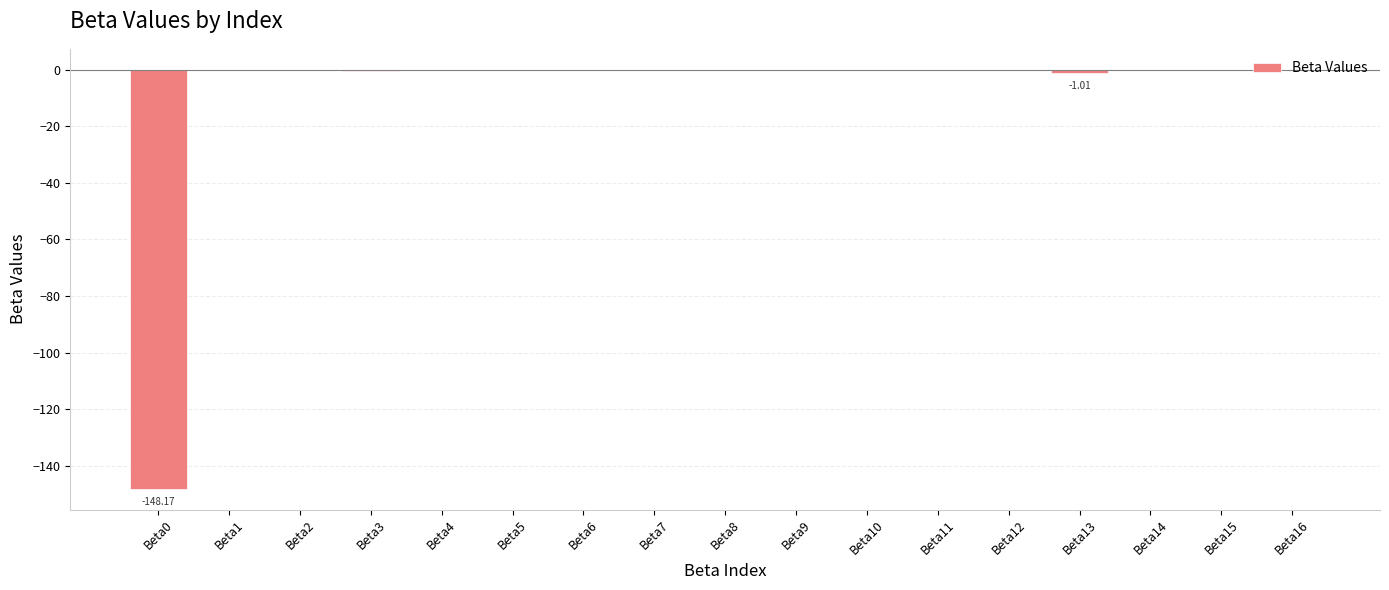

What is the sum of all values?

-149.8